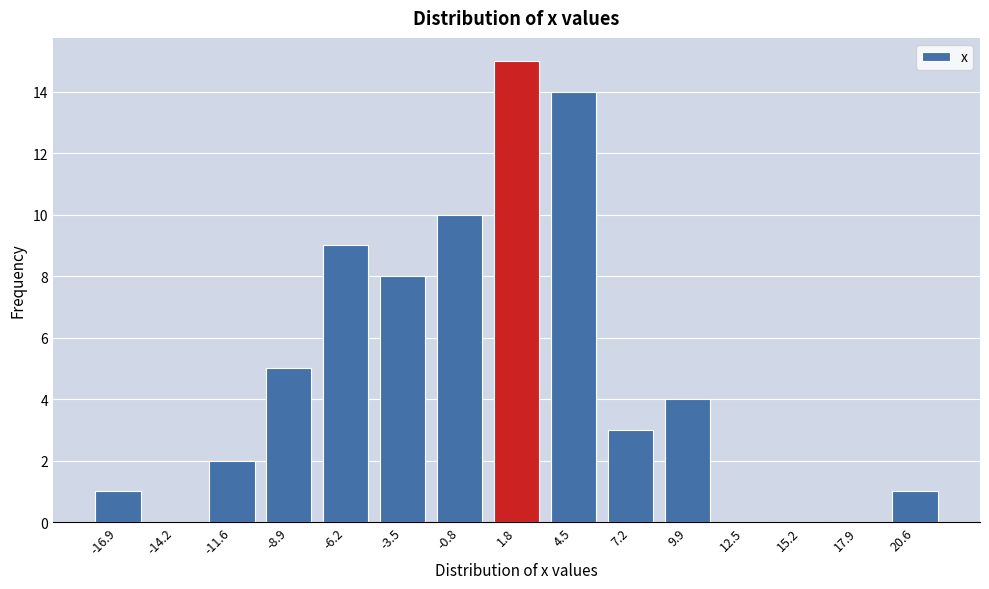

Reading right to left, list all the values displayed in this chart.

20.6=1	17.9=0	15.2=0	12.5=0	9.9=4	7.2=3	4.5=14	1.8=15	-0.8=10	-3.5=8	-6.2=9	-8.9=5	-11.6=2	-14.2=0	-16.9=1